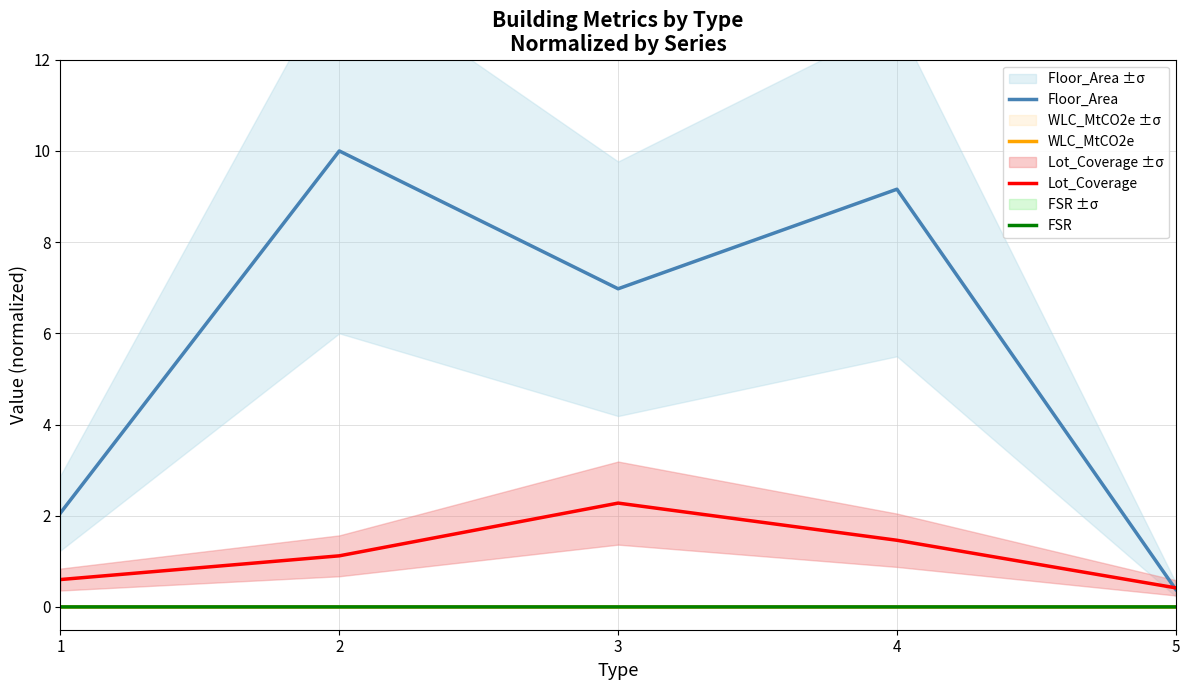

Between 4 and 5, which is larger?

4